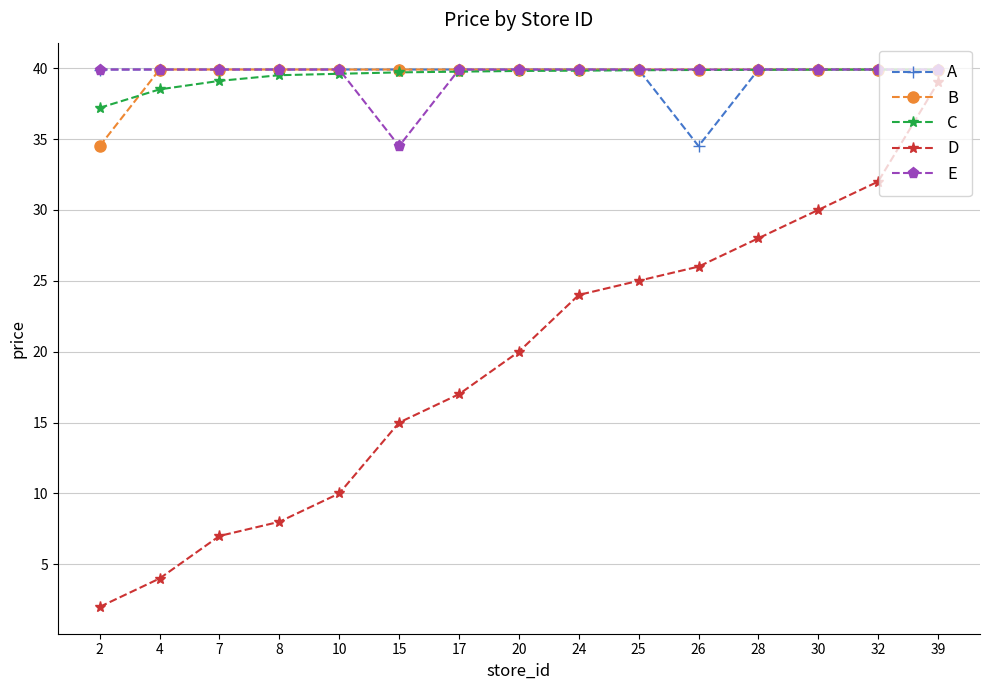

What is the difference between the maximum and minimum values in the D series?

37.0